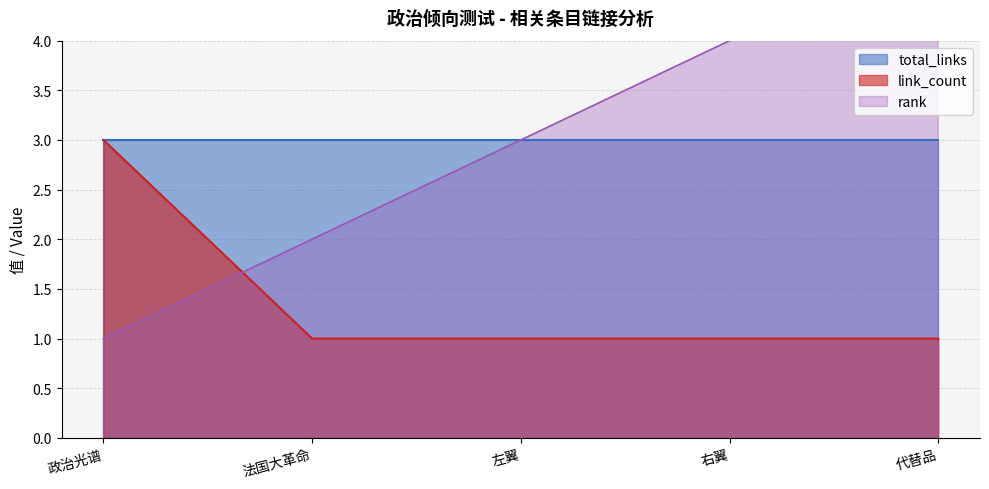

What is the minimum value shown in the chart?

1